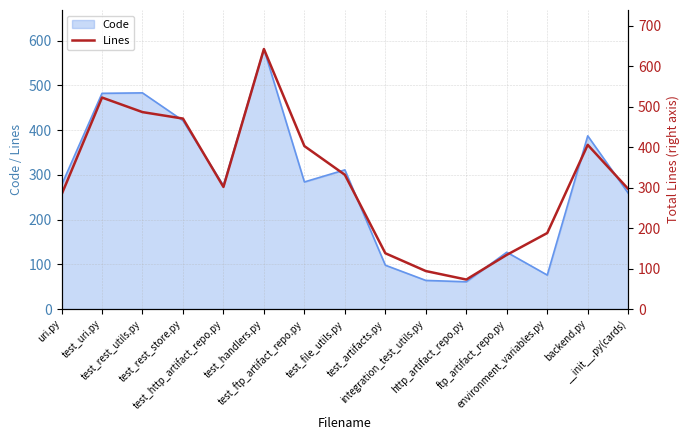

How many interior local valleys (lower than both neighbors) does the data have?

2